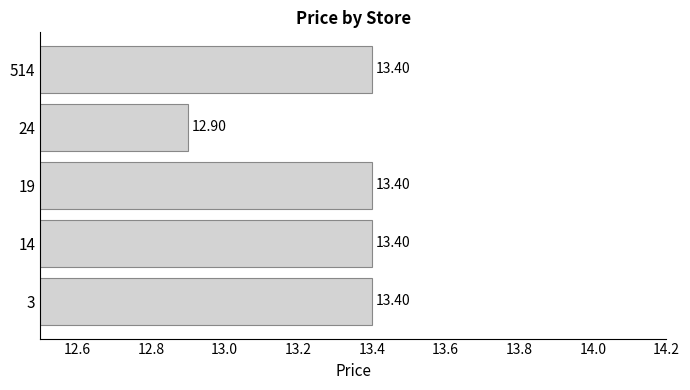

Where is the data nearest to the value 13?

24